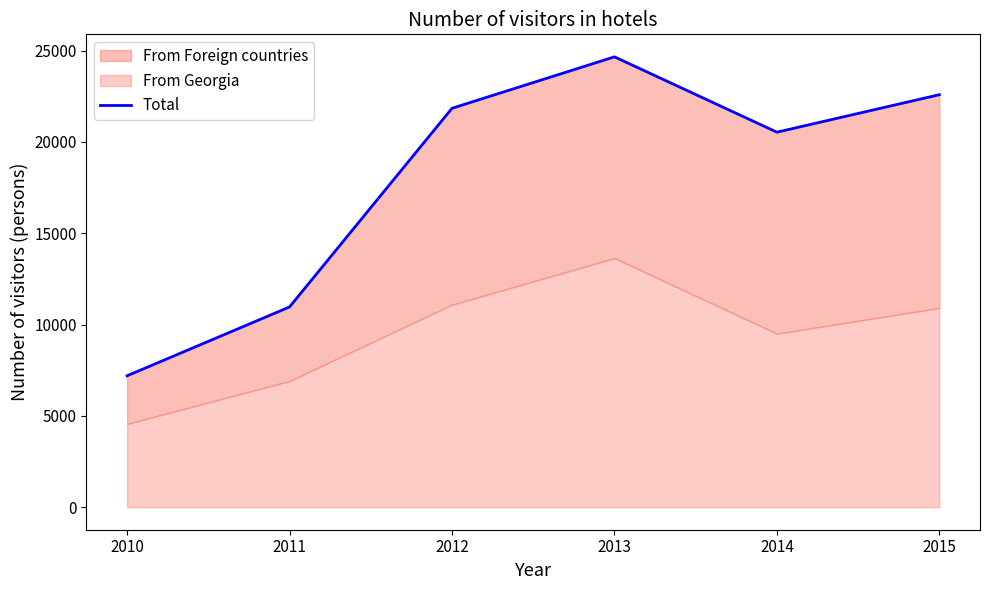

At which category does the chart reach its minimum across all series?

2010